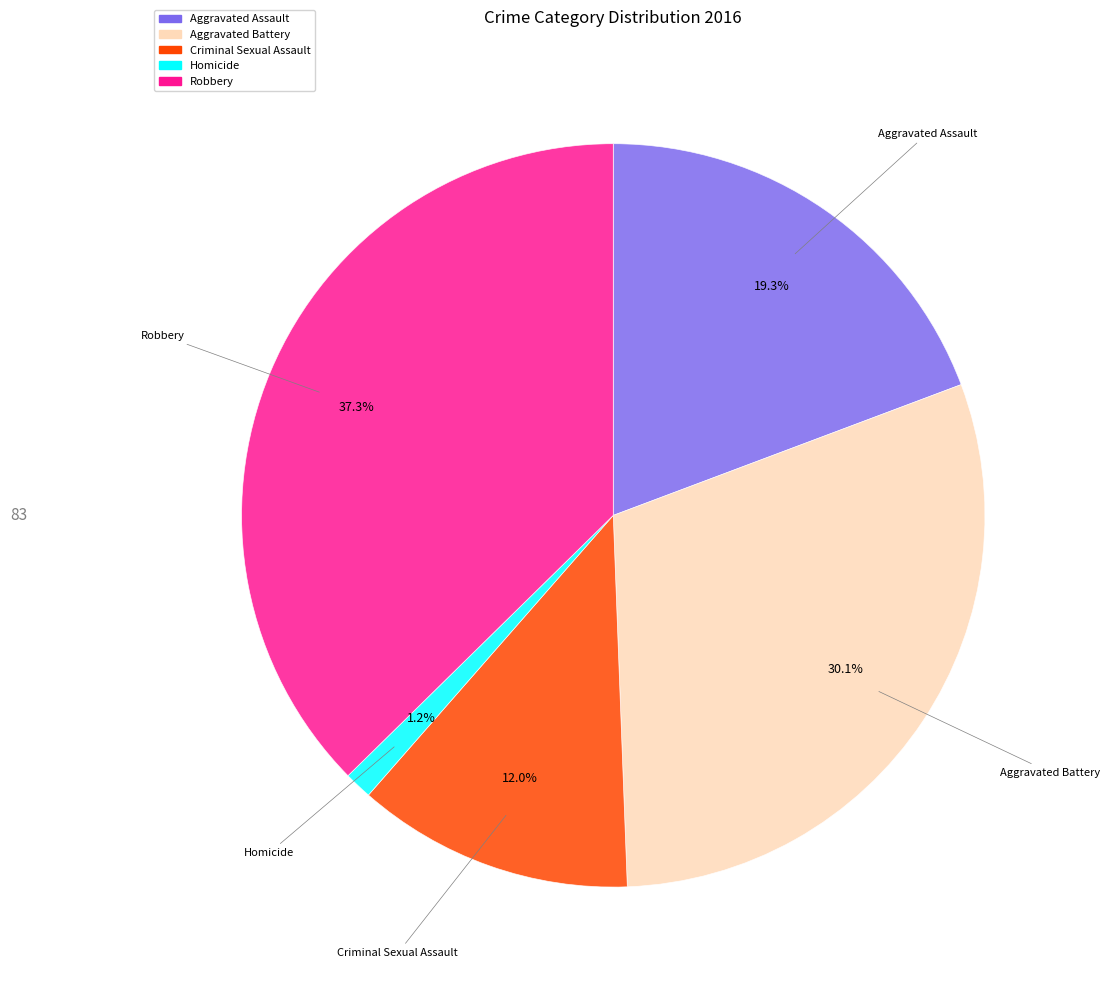

What portion of the pie excludes Aggravated Battery?

69.9%